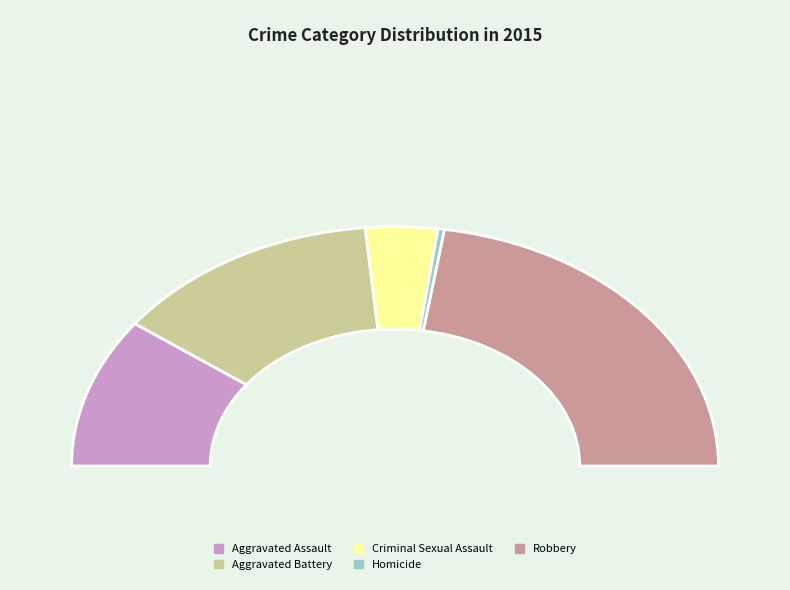

Is Criminal Sexual Assault the majority of the pie?

No